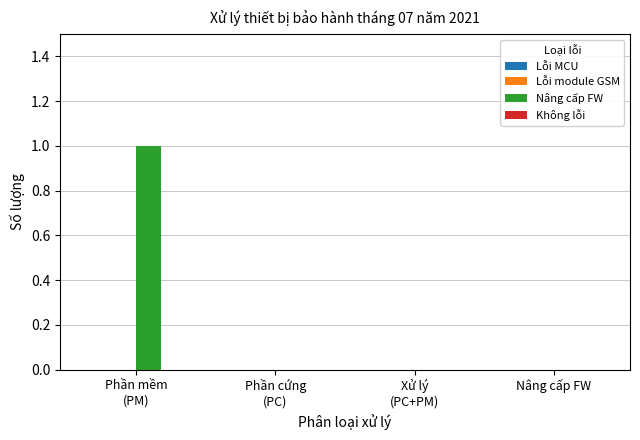

The value at Nâng cấp FW is -1. True or false?

False